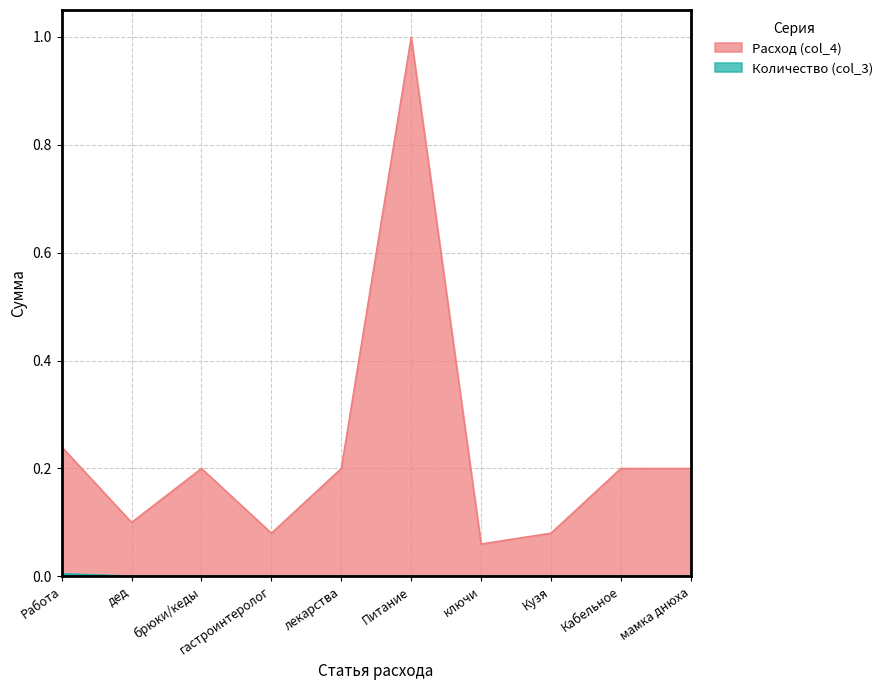

The value of Количество (col_3) at Кабельное is 0.0. True or false?

True